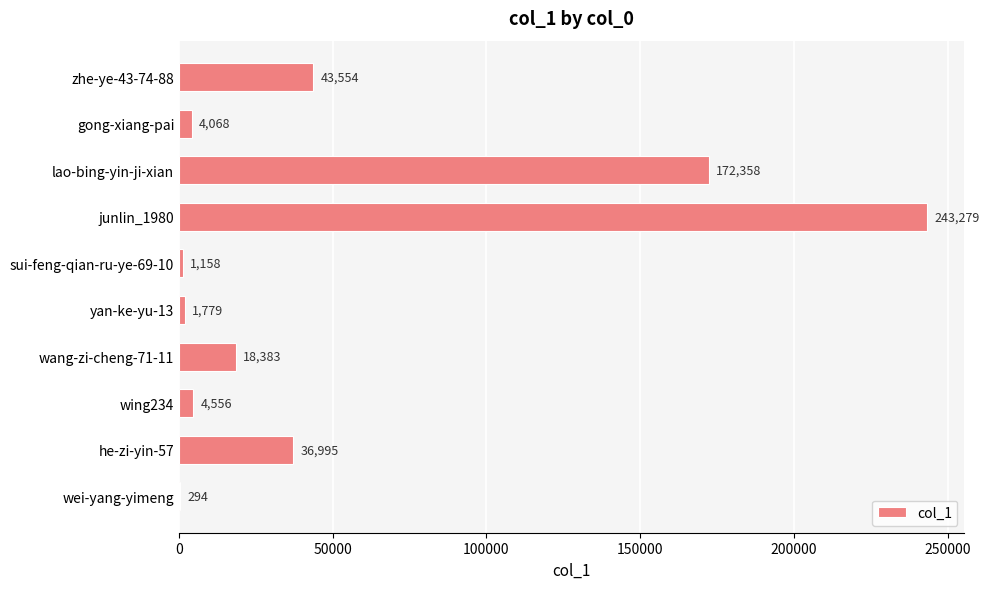

The value at wang-zi-cheng-71-11 is 8799. True or false?

False